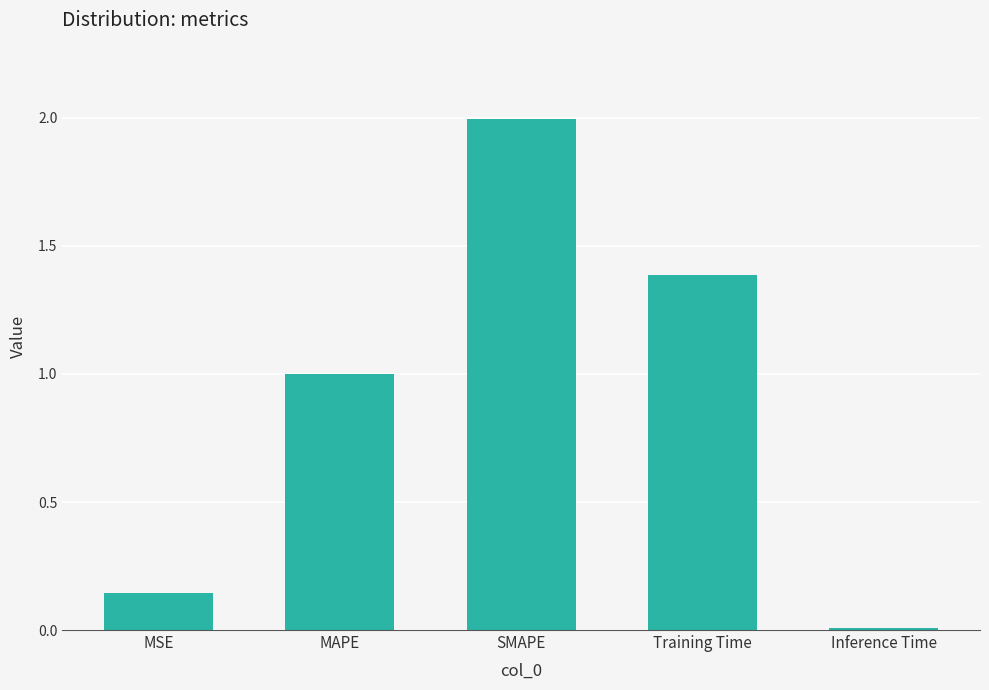

Which label corresponds to the smallest value in the chart?

Inference Time